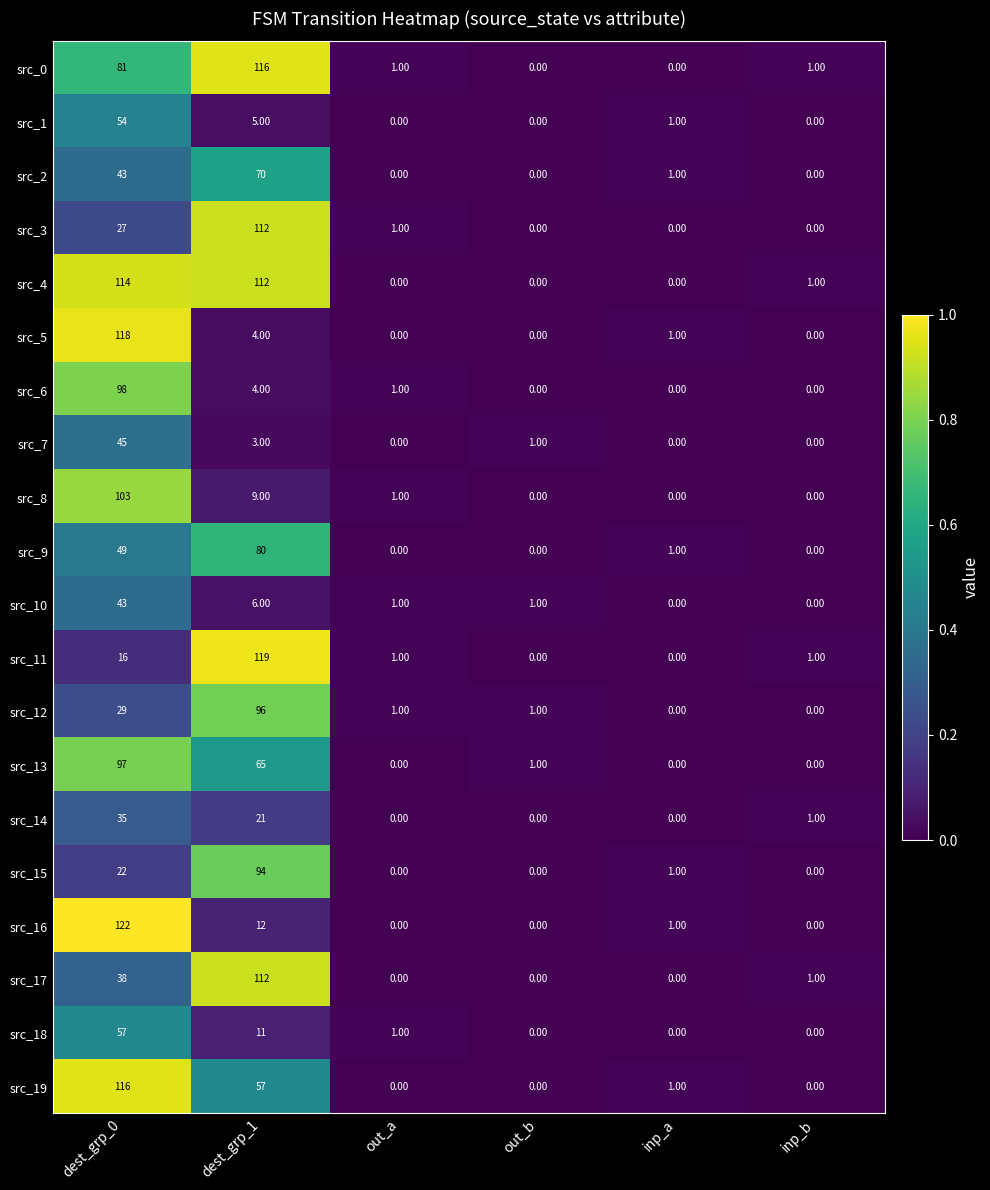

What is the sum of the src_0 values at out_a and dest_grp_0?

82